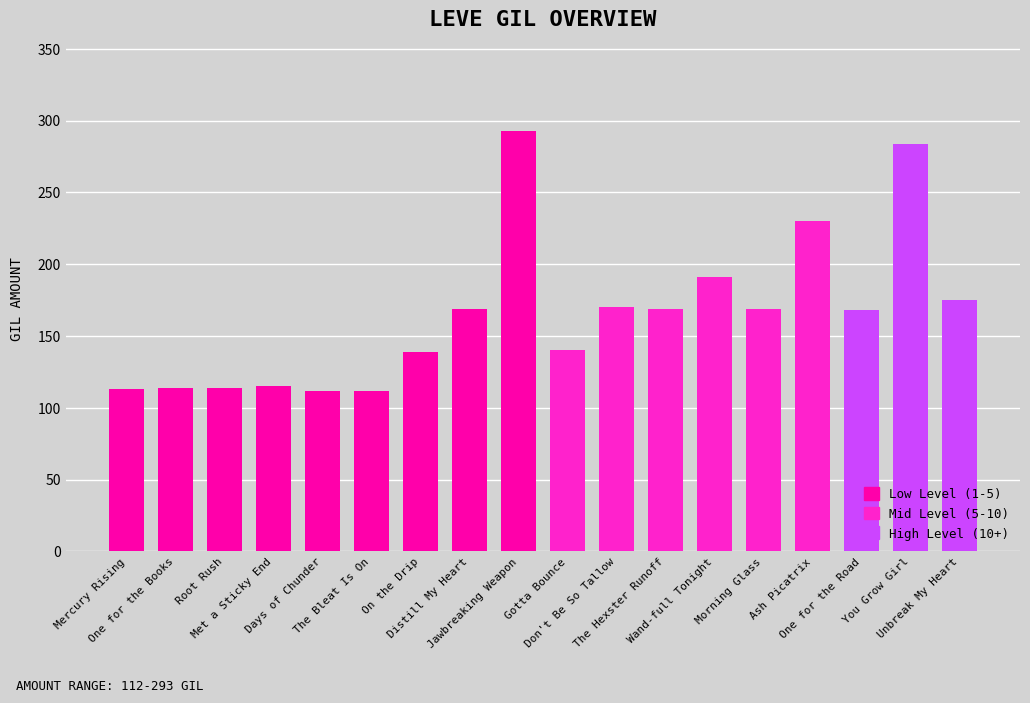

What is the average value?

165